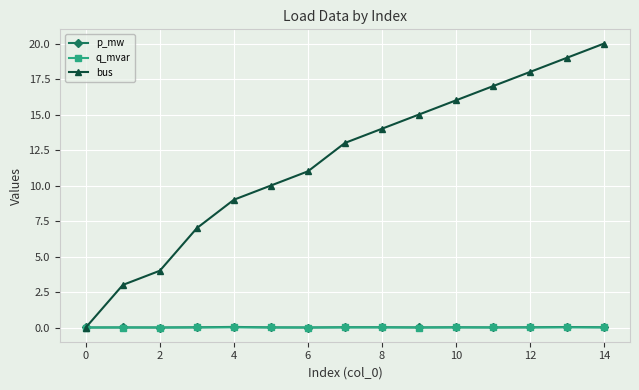

Which series has the widest spread of values?

bus